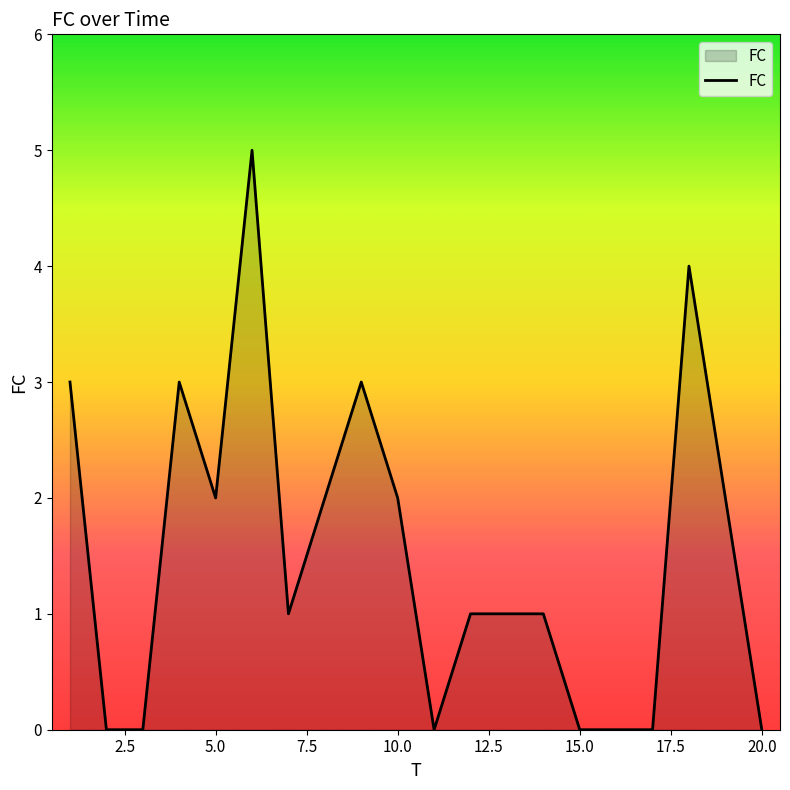

What is the maximum value shown in the chart?

5